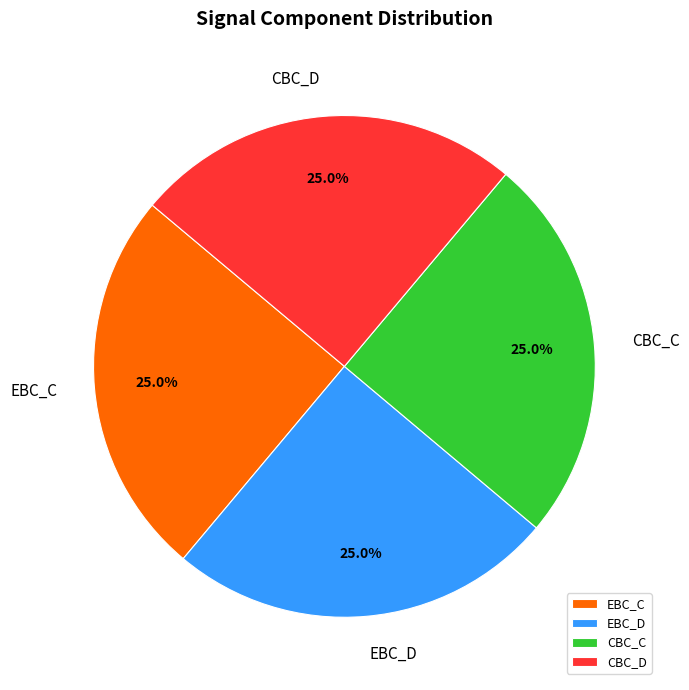

To the nearest percent, what is the difference between the EBC_D and EBC_C slice percentages?

0%